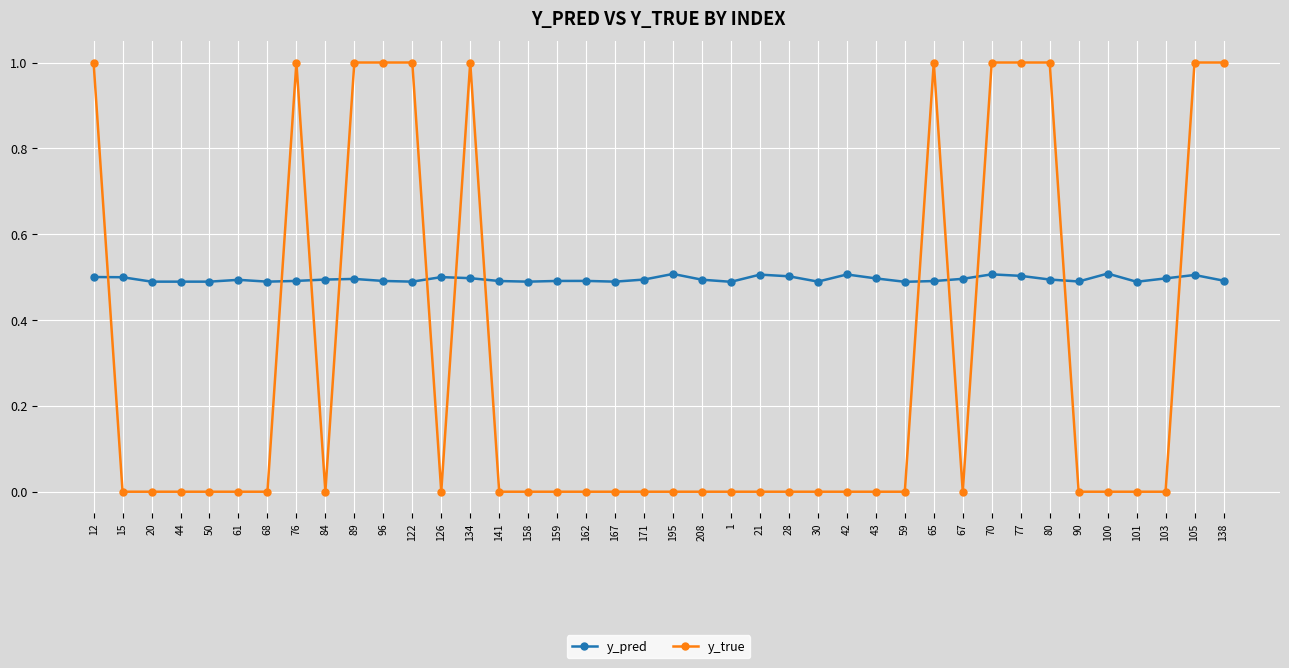

List the series in order of their overall mean, highest first.

y_pred, y_true